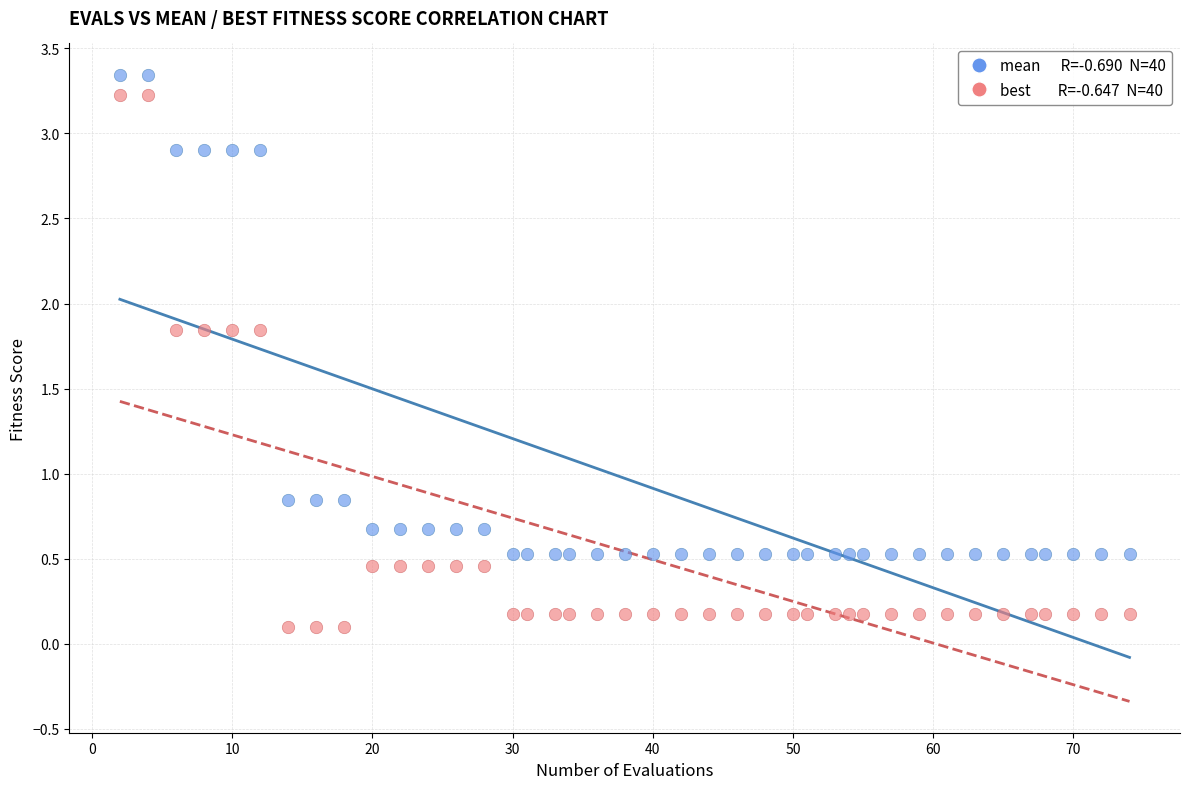

Across all data points, what is the range of X values (max minus min)?

72.0